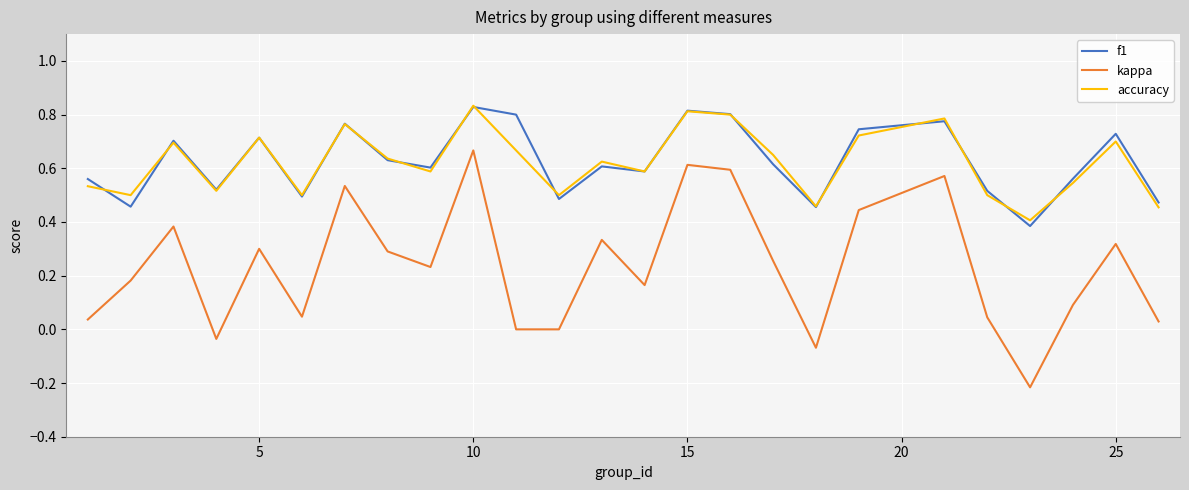

In f1, how many points are lower than both neighbors (excluding endpoints)?

8